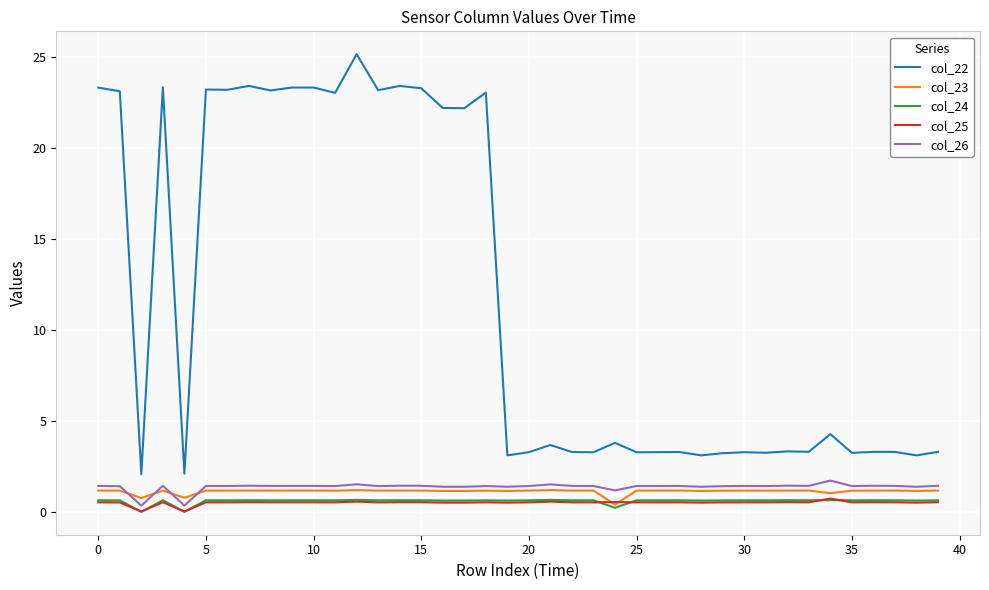

Which series has the widest spread of values?

col_22